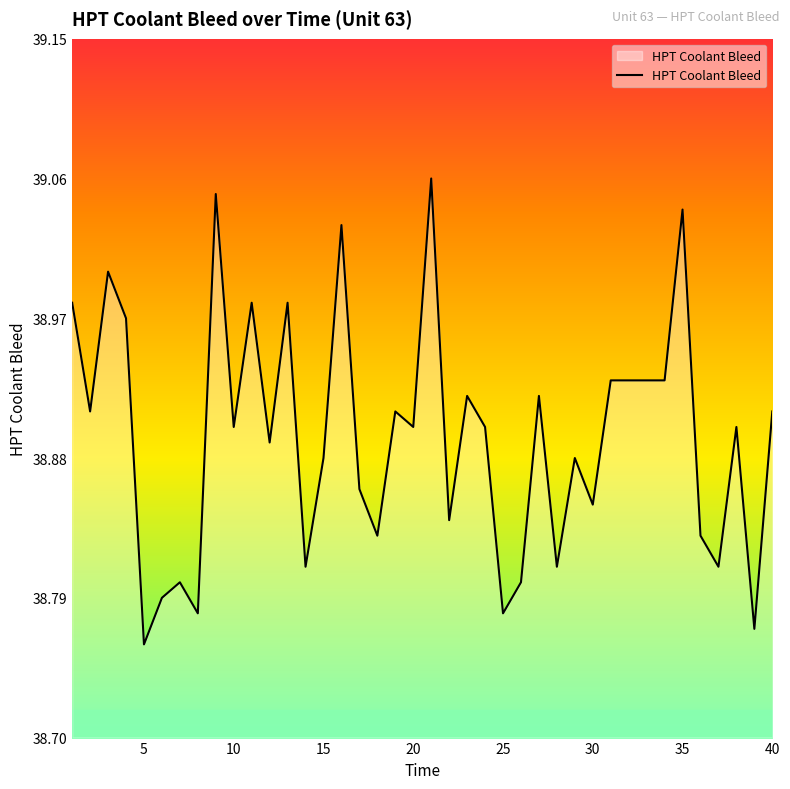

How many lines are shown in the chart?

1